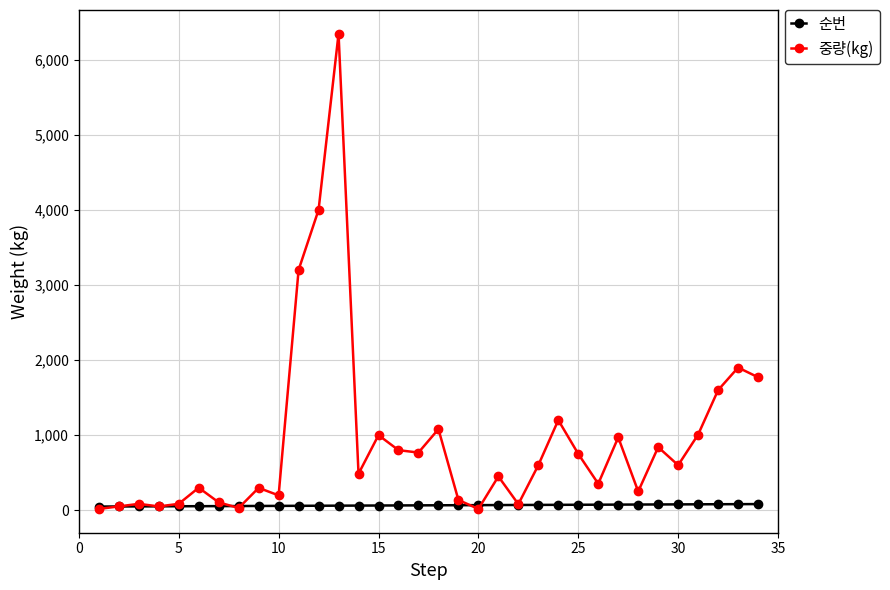

What is the value of the 순번 point at the 15th from the left?

63